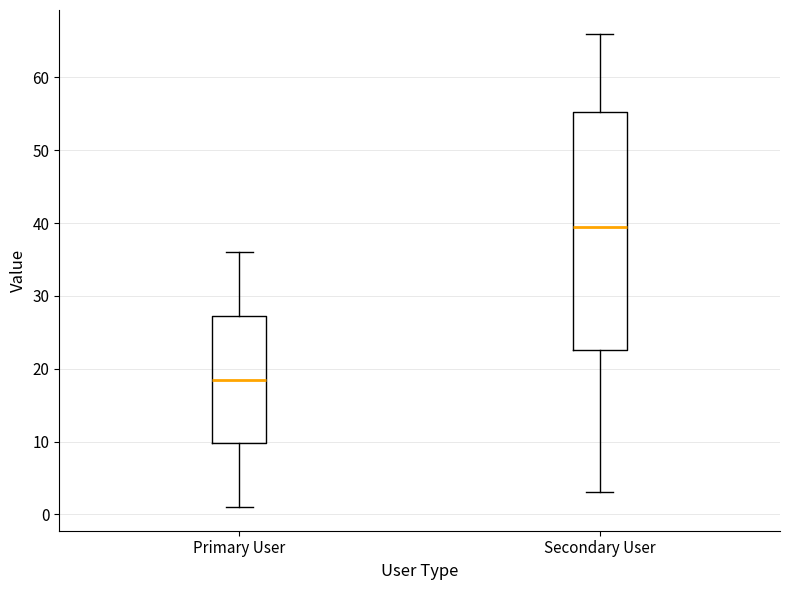

Reading left to right, transcribe this box plot: for each box, give where its median line is, the range the box spans, and where its two whiskers end, as read against the y-axis. The values are not printed on the chart, so give them approximately, as read against the axis.

Primary User: median 19, box 10 to 27, whiskers 1 to 36
Secondary User: median 40, box 23 to 55, whiskers 3 to 66